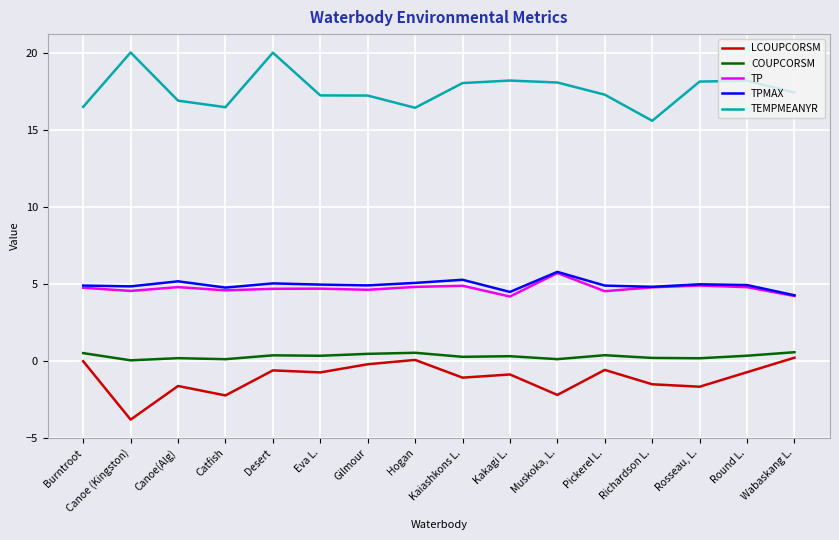

The value of TEMPMEANYR at Hogan is 6.5. True or false?

False